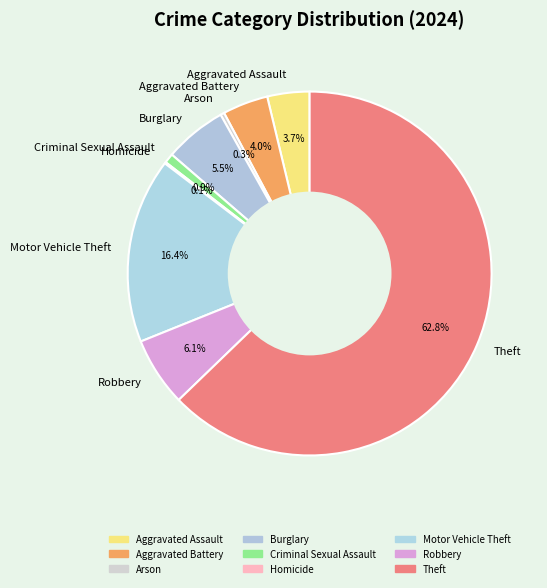

Is there a majority slice in this chart?

Yes